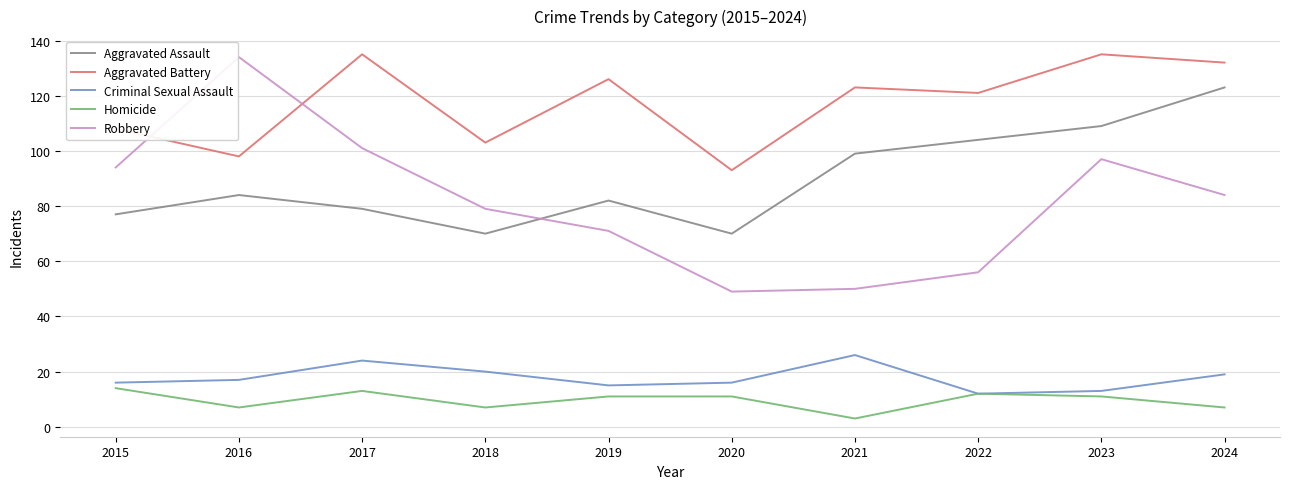

What value does the Aggravated Assault series have at 2024?

123